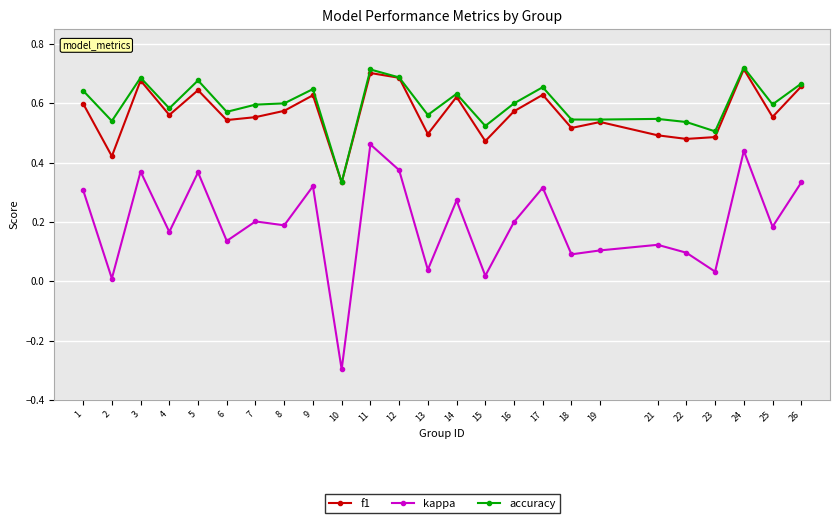

The value of kappa at 15 is 0.0. True or false?

True